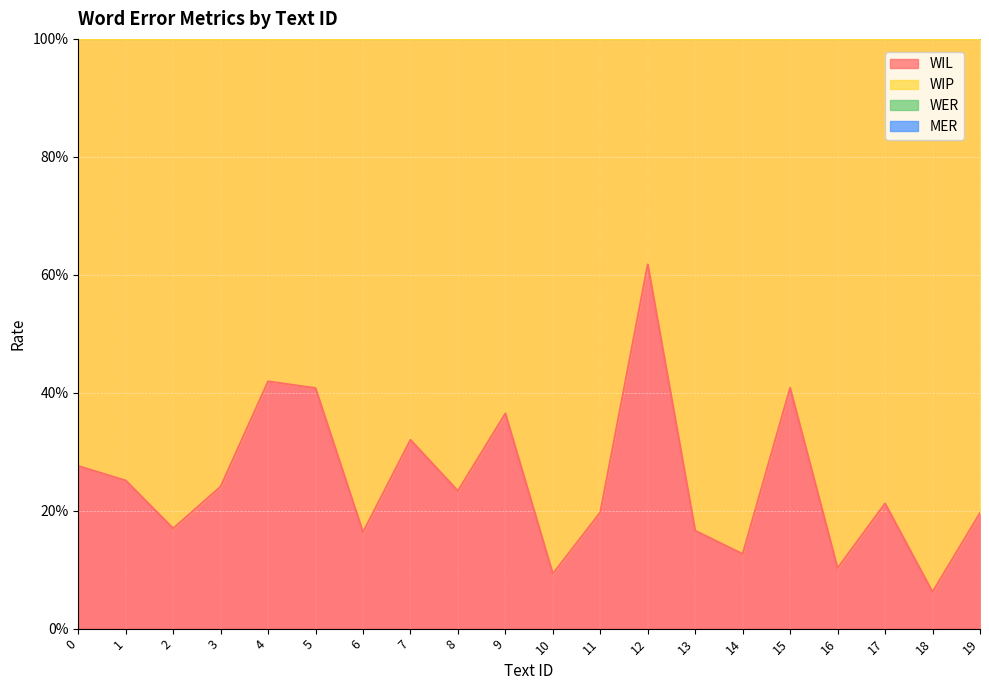

Is it true that WIL equals 0.4 at 4?

True